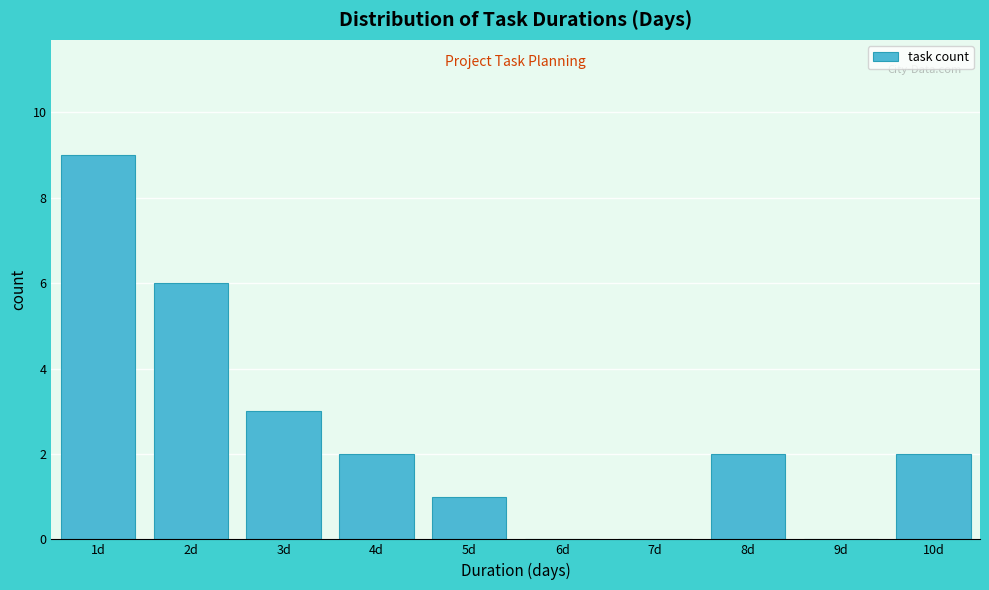

How tall is the bar that spans 9.5 to 10.5 on the x-axis? The values are not printed on the chart, so give them approximately, as read against the axis.

2